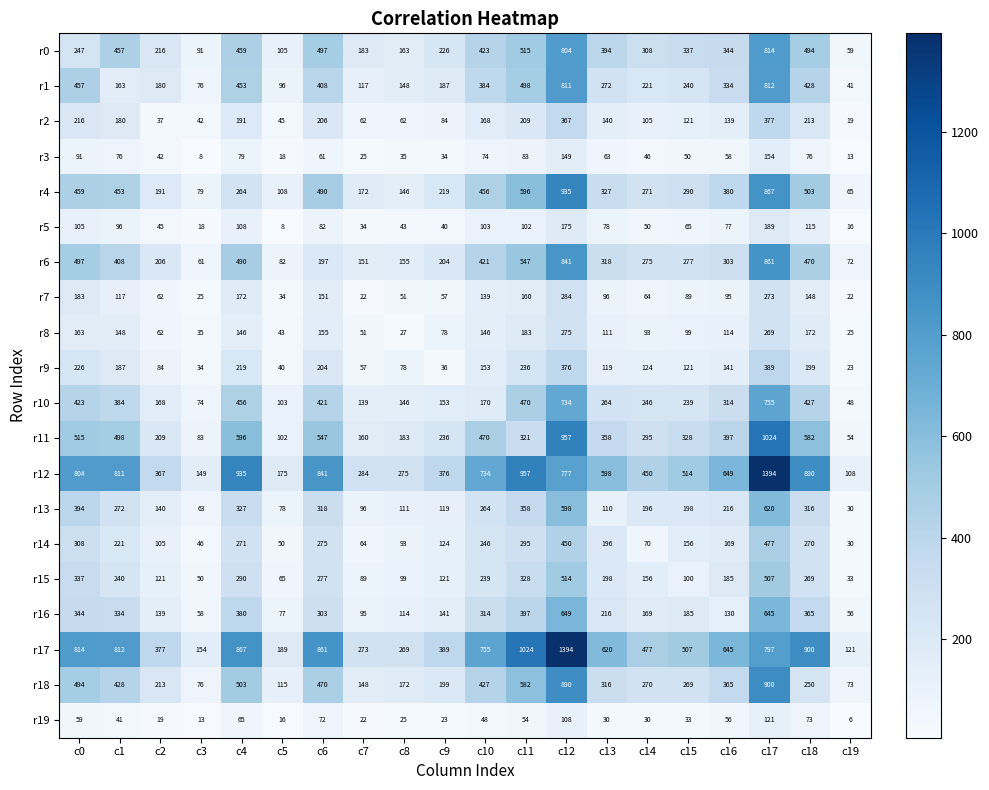

What is the total value across all series at c4?

7271